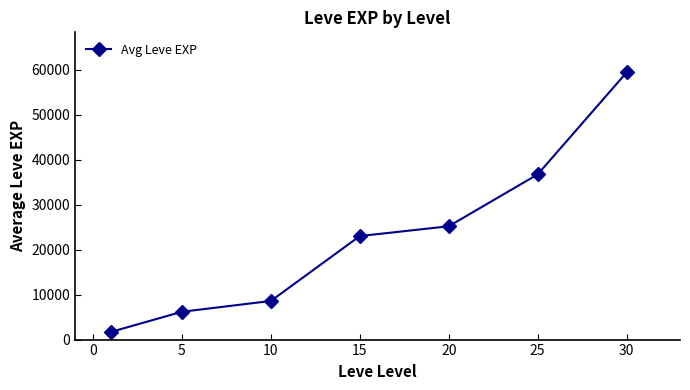

What is the value of the 6th point from the left?

36730